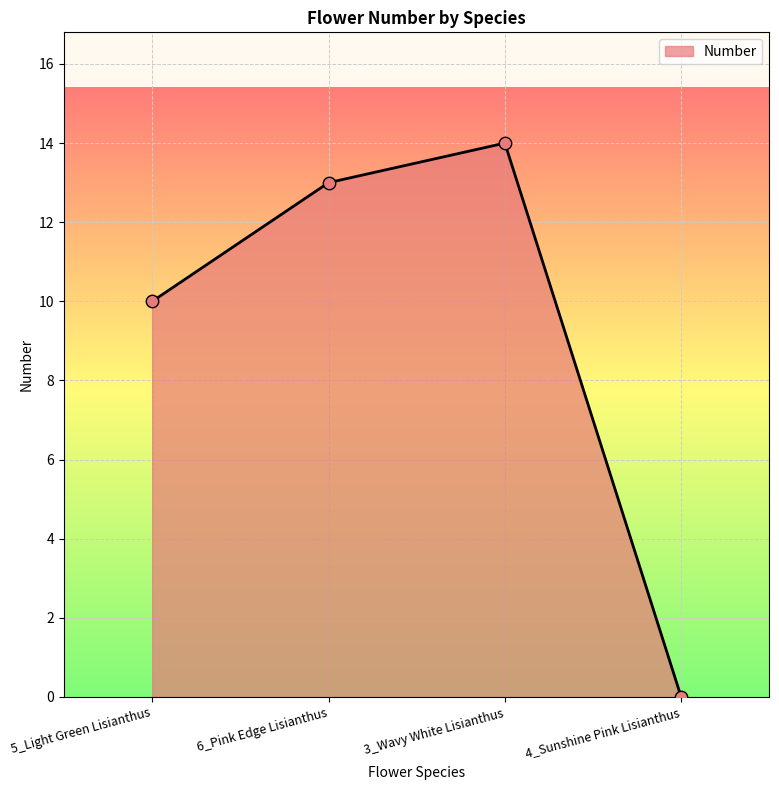

Which has a higher value, 5_Light Green Lisianthus or 4_Sunshine Pink Lisianthus?

5_Light Green Lisianthus